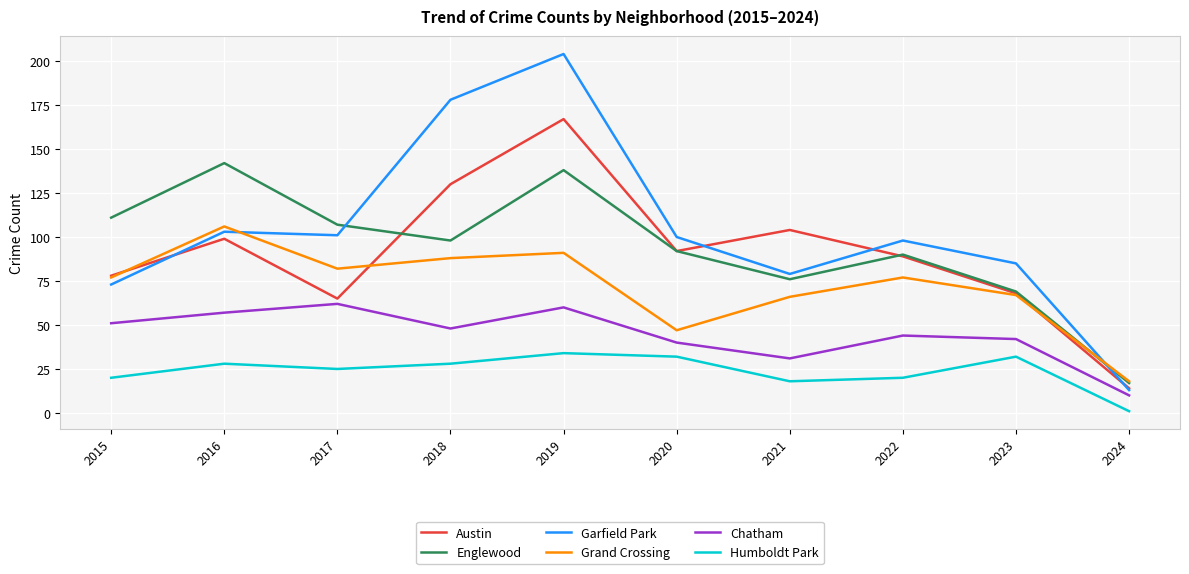

Reading left to right, transcribe all the data shown in this chart.

Austin: 2015=78	2016=99	2017=65	2018=130	2019=167	2020=92	2021=104	2022=89	2023=68	2024=14
Englewood: 2015=111	2016=142	2017=107	2018=98	2019=138	2020=92	2021=76	2022=90	2023=69	2024=17
Garfield Park: 2015=73	2016=103	2017=101	2018=178	2019=204	2020=100	2021=79	2022=98	2023=85	2024=13
Grand Crossing: 2015=77	2016=106	2017=82	2018=88	2019=91	2020=47	2021=66	2022=77	2023=67	2024=18
Chatham: 2015=51	2016=57	2017=62	2018=48	2019=60	2020=40	2021=31	2022=44	2023=42	2024=10
Humboldt Park: 2015=20	2016=28	2017=25	2018=28	2019=34	2020=32	2021=18	2022=20	2023=32	2024=1